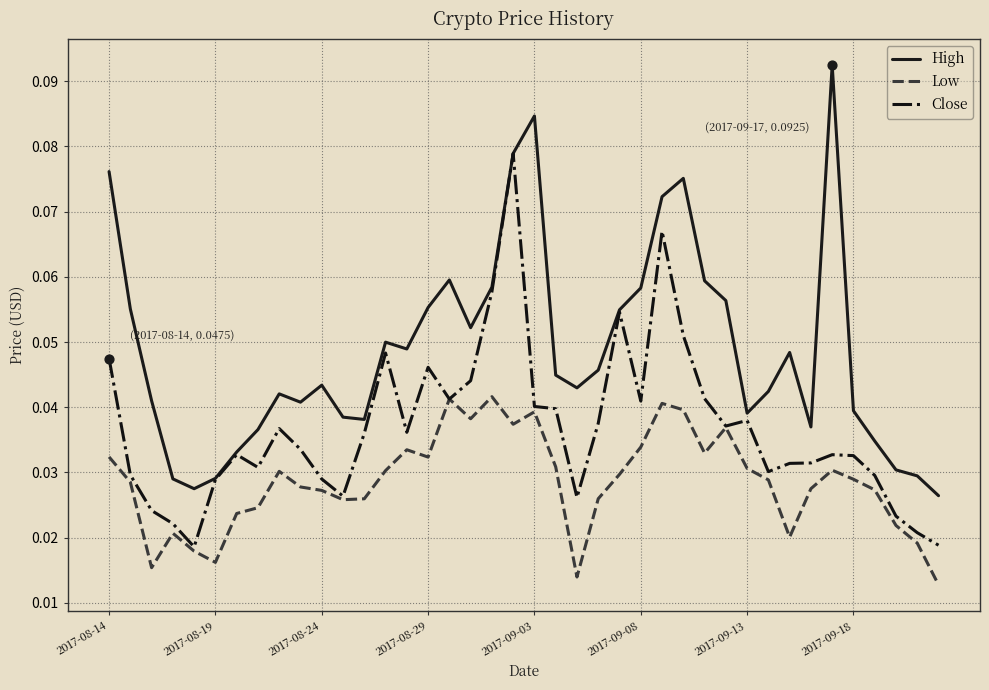

What are all the series names shown in the legend?

High, Low, Close